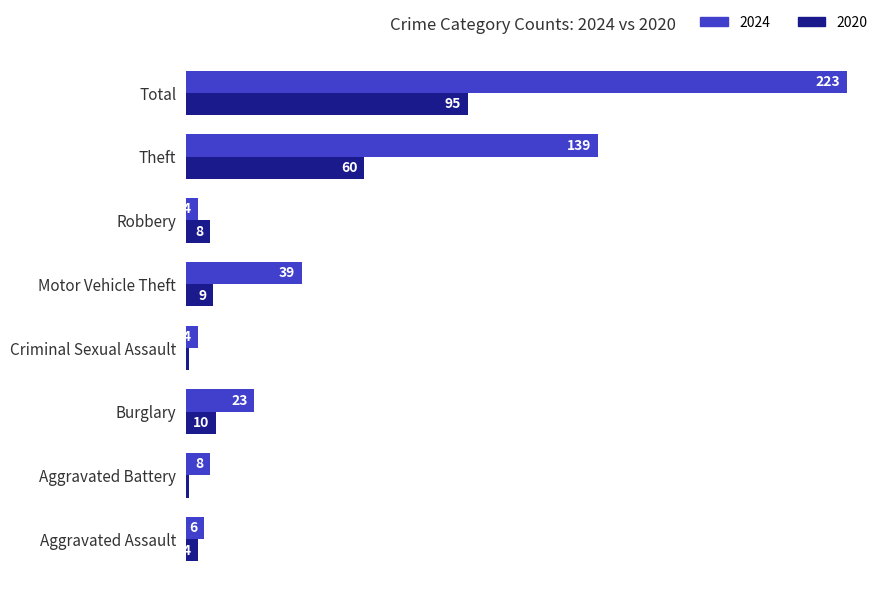

What is the minimum value shown in the chart?

1